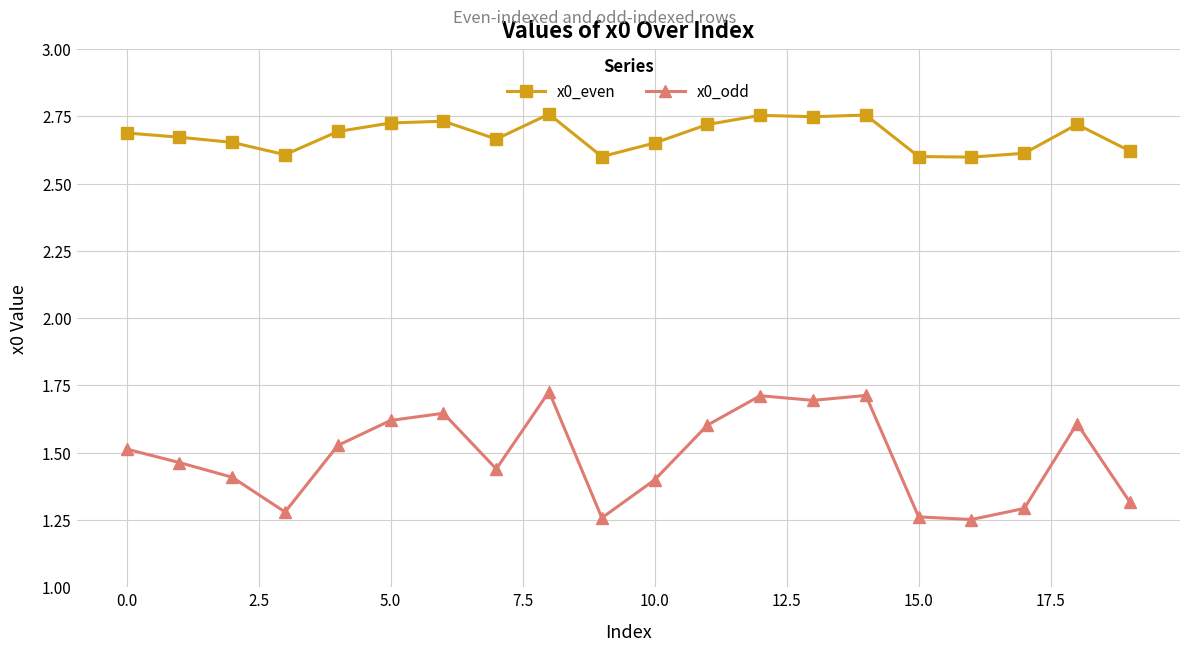

Which series has the largest range (max minus min)?

x0_odd